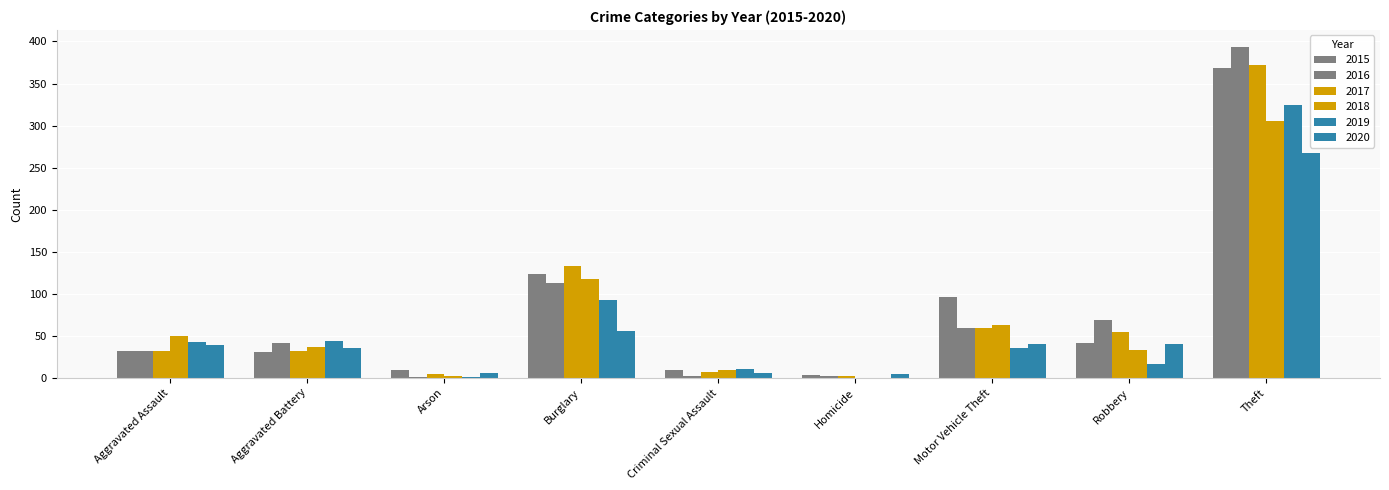

Are the bars horizontal?

No